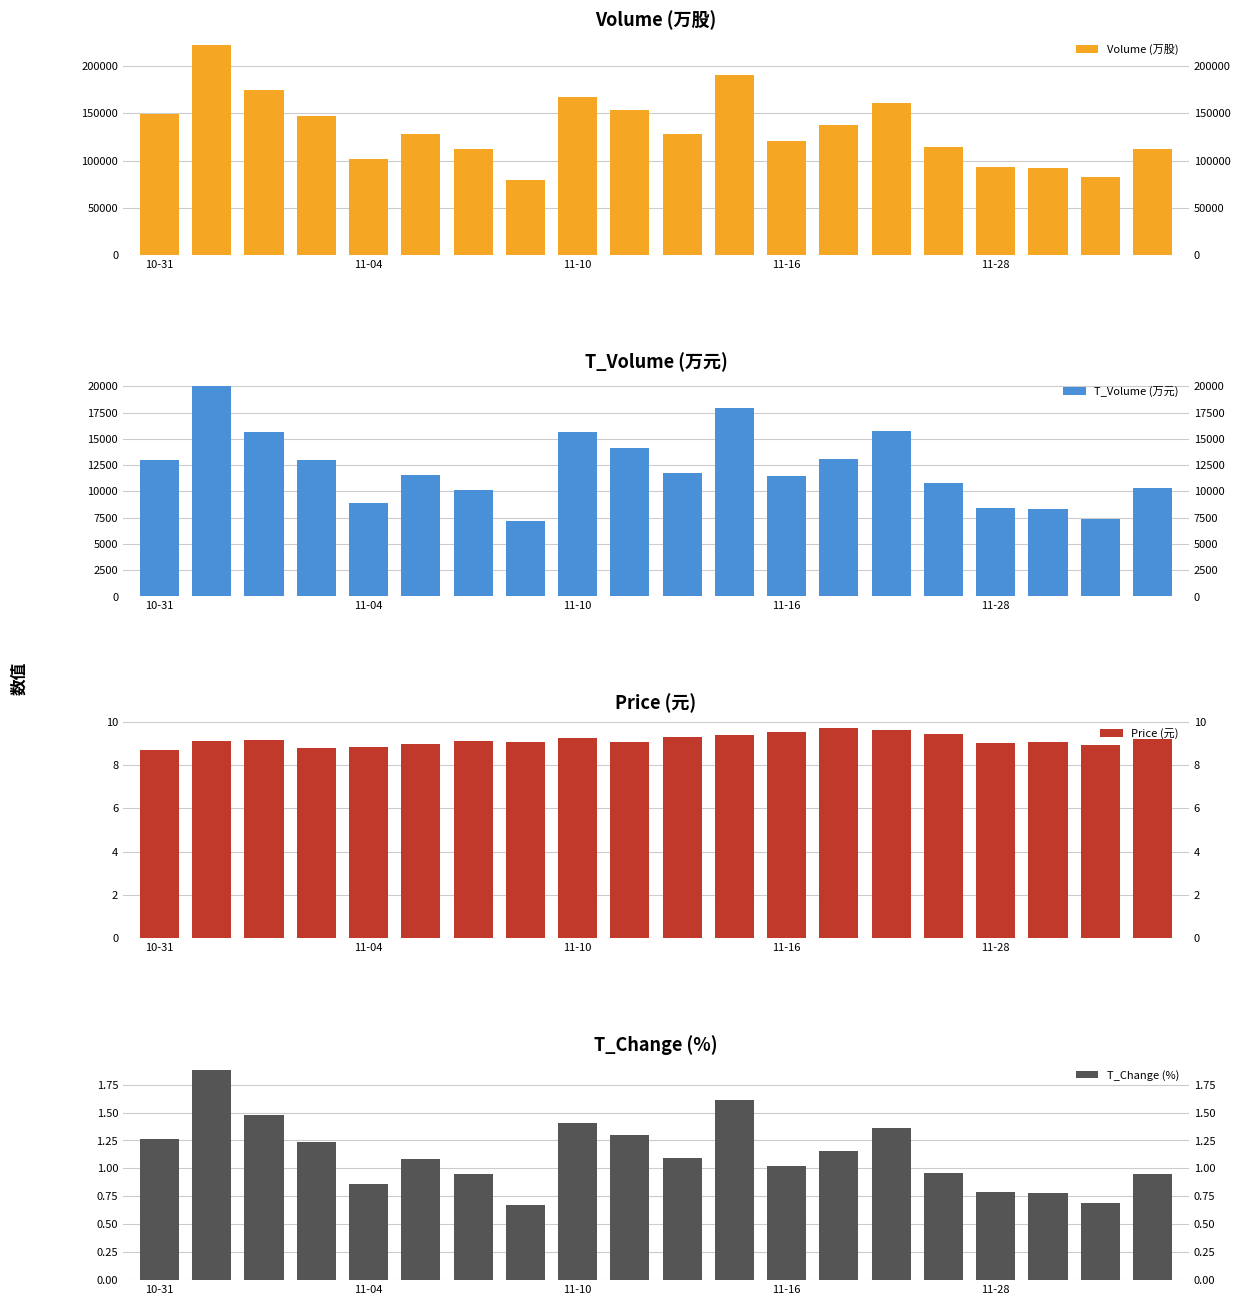

What is the difference between the highest and lowest values at 7?

79753.3